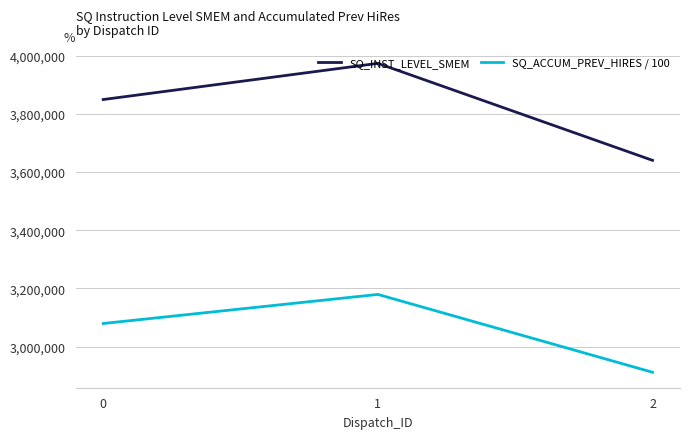

What are all the series names shown in the legend?

SQ_INST_LEVEL_SMEM, SQ_ACCUM_PREV_HIRES / 100